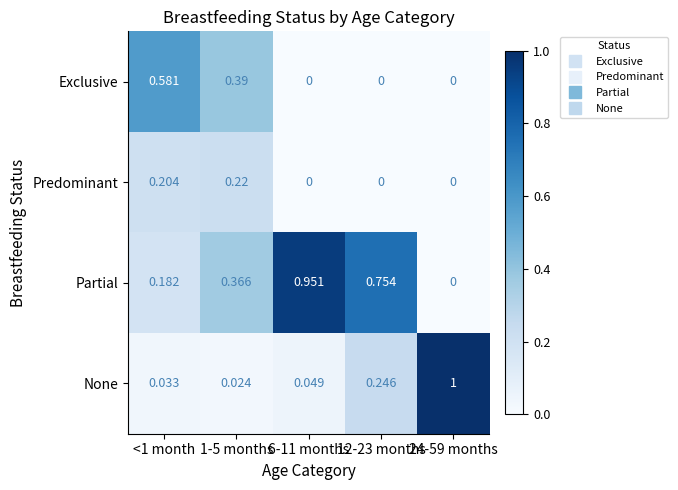

Between <1 month and 1-5 months, which series saw the biggest shift?

Exclusive